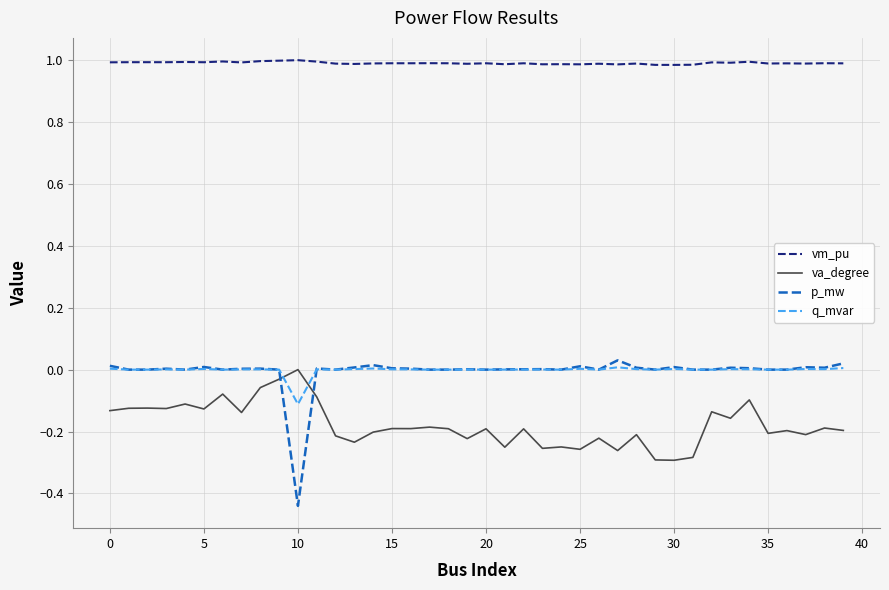

Which series has the largest range (max minus min)?

p_mw